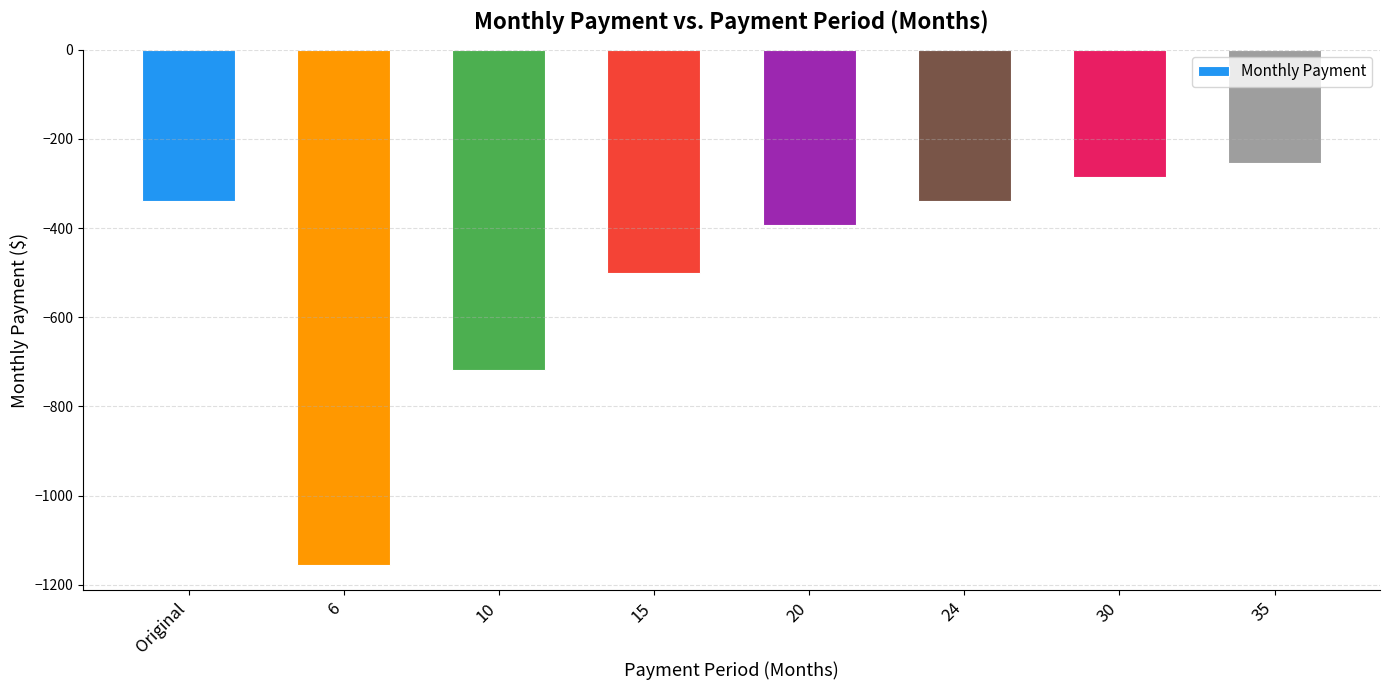

How many bars are there in total?

8